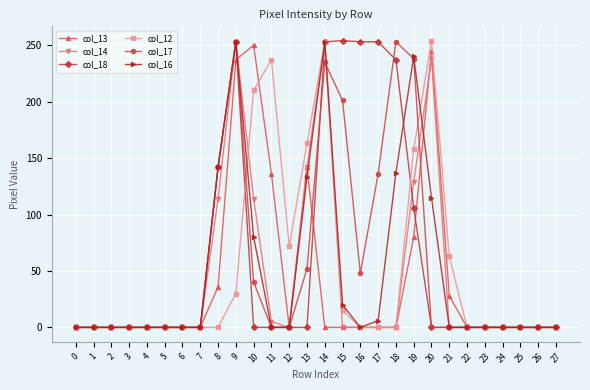

Between 1 and 21, which series saw the biggest shift?

col_12